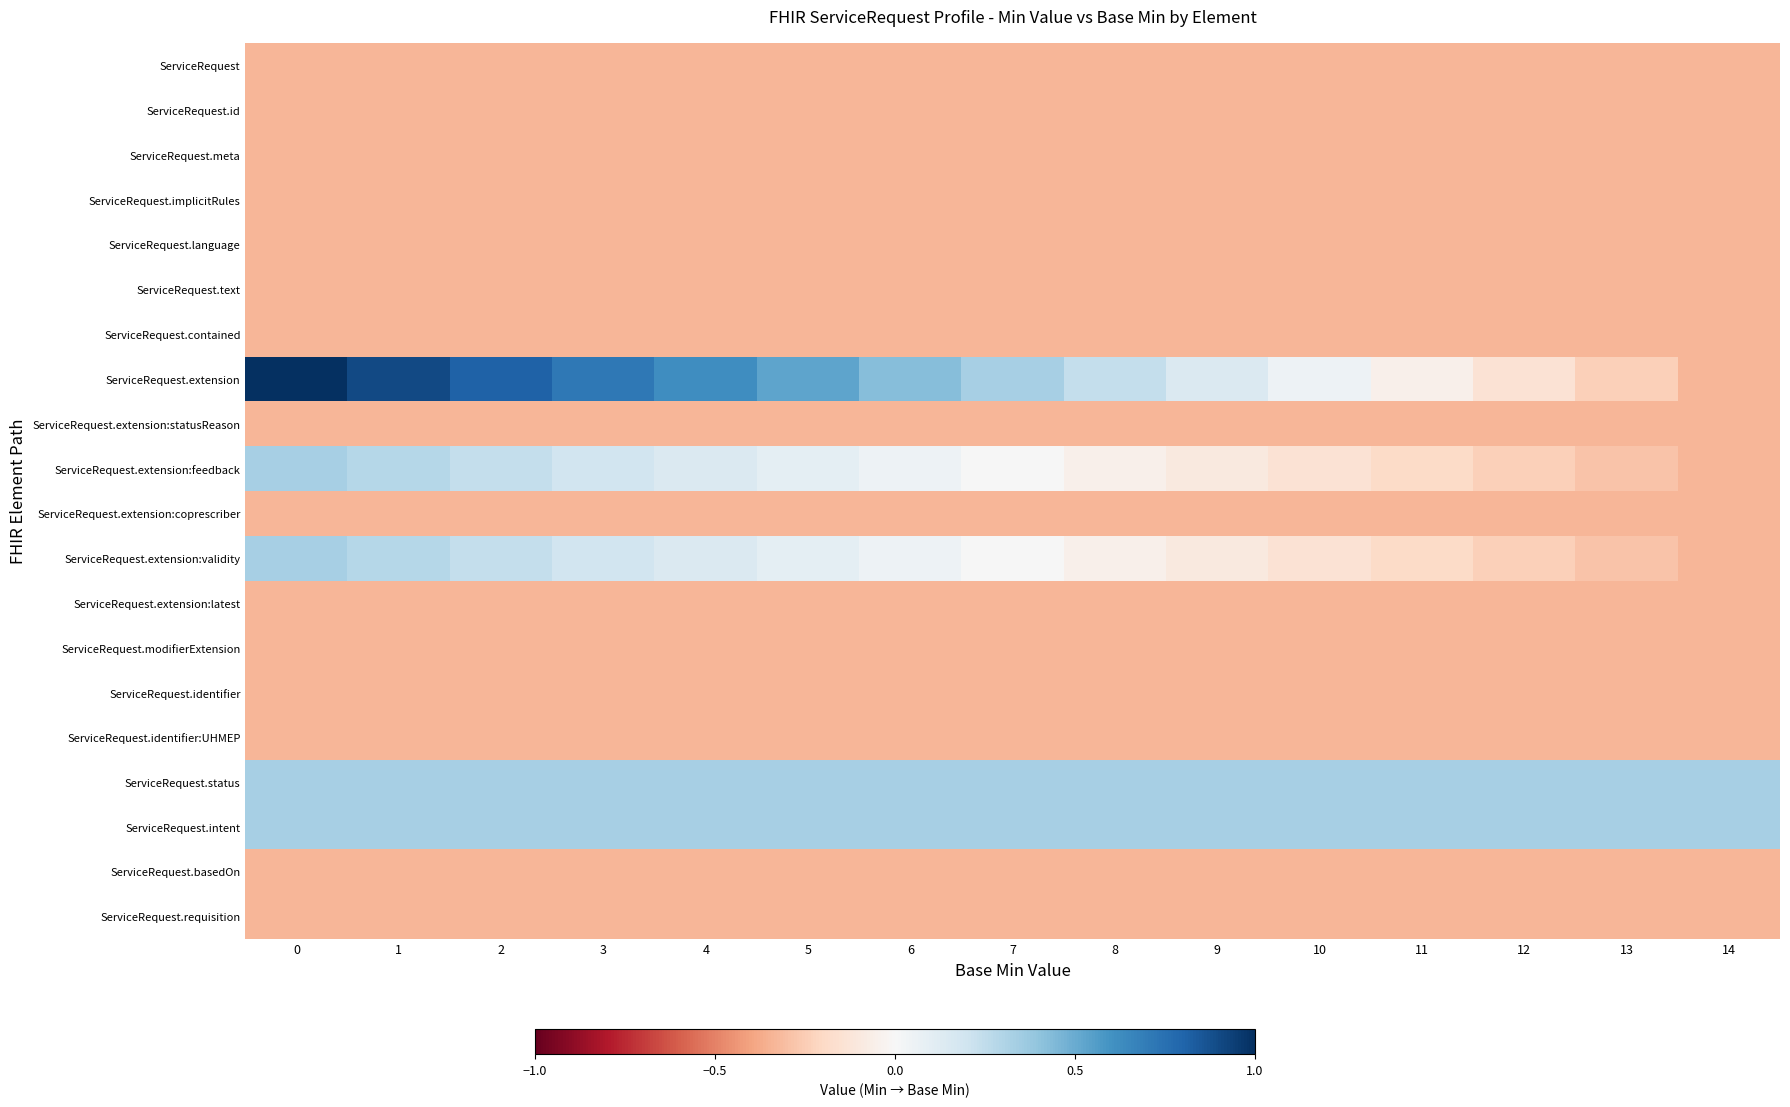

At how many categories does at least one series exceed 0?

15